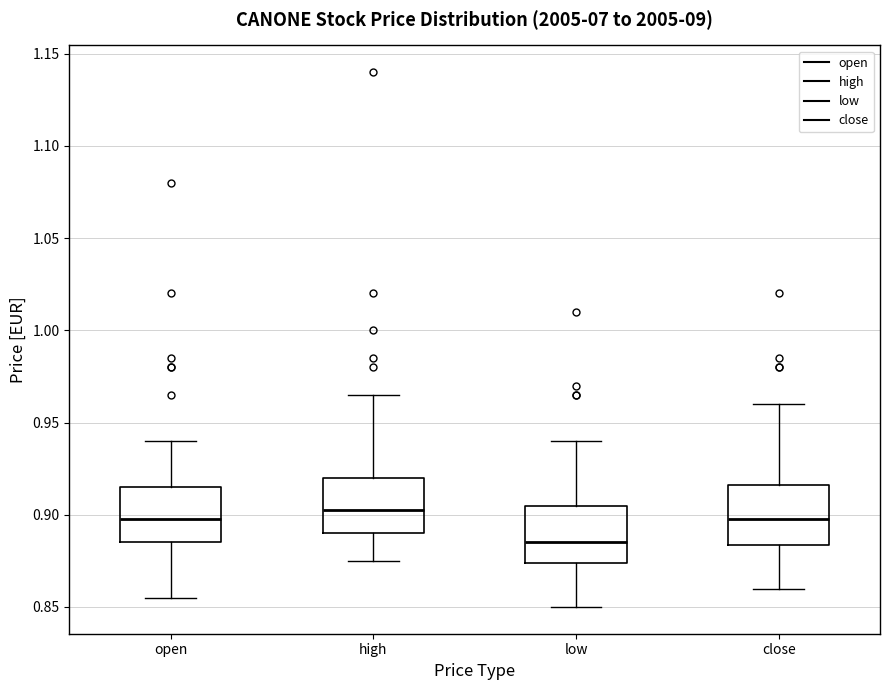

Which box has the highest median line?

high